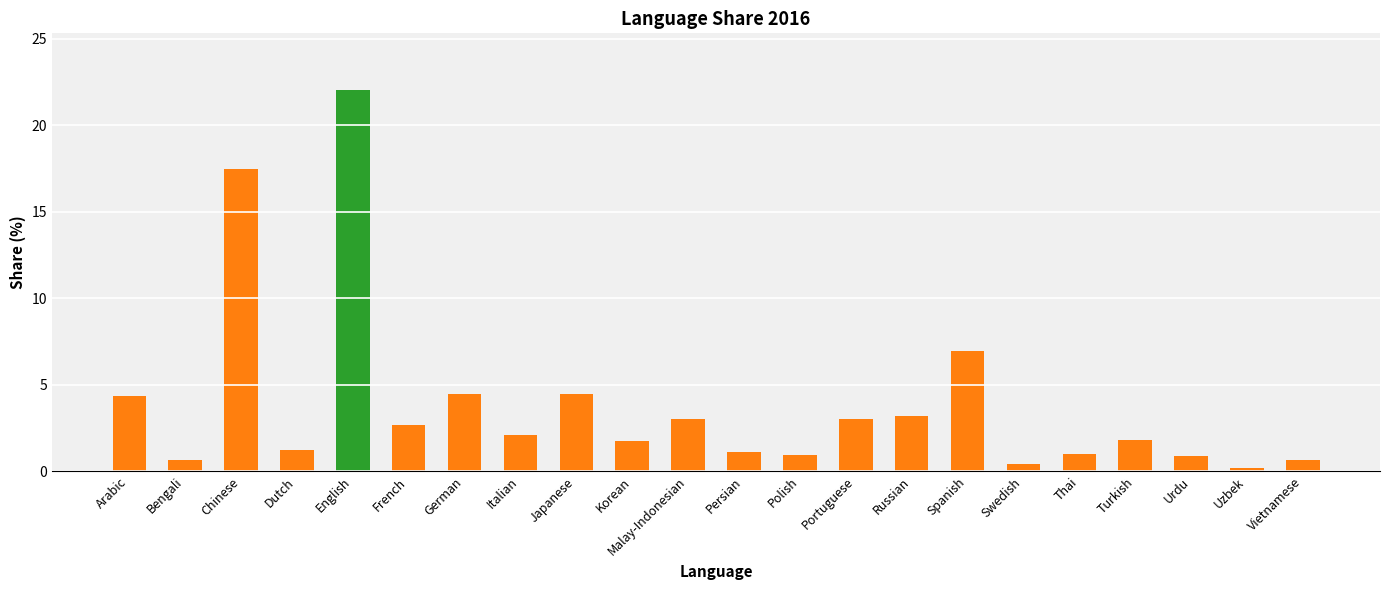

What is the difference between the second highest and second lowest values?

17.0